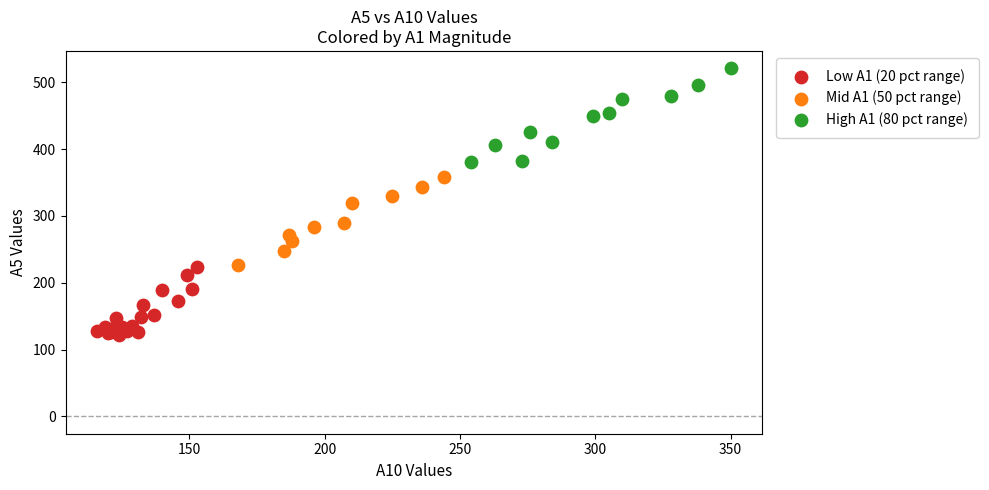

Which series reaches the maximum Y coordinate?

High A1 (80 pct range)